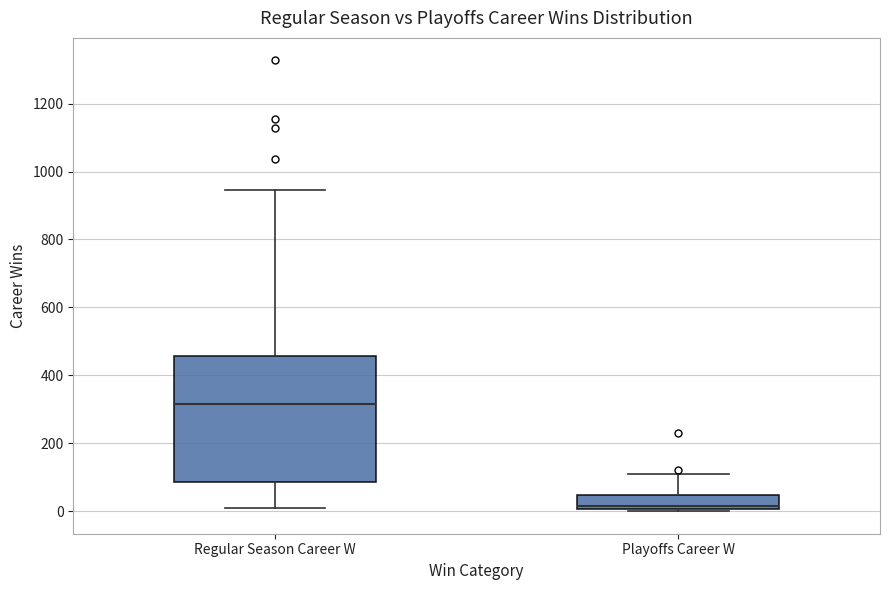

Which box's median line is the highest?

Regular Season Career W